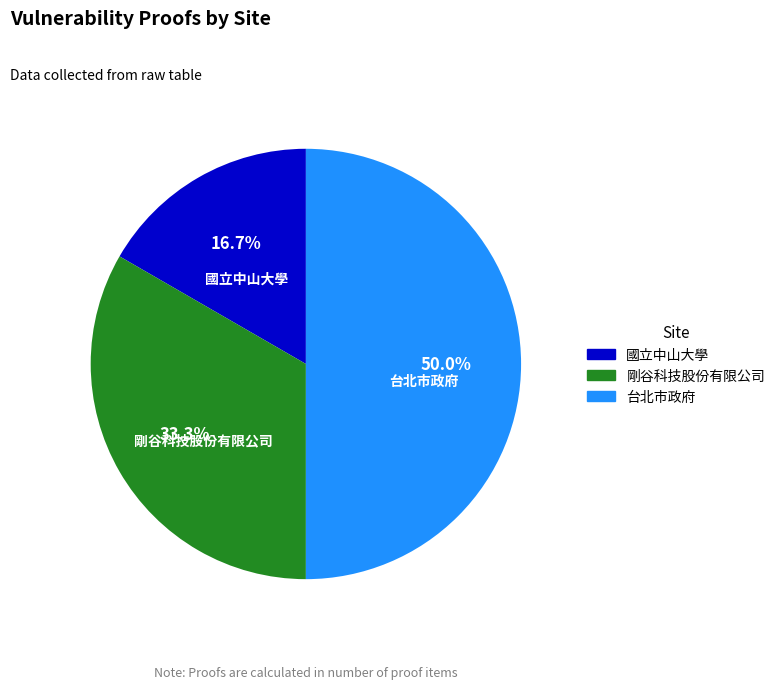

True or false: 國立中山大學 accounts for 23% of the total.

False